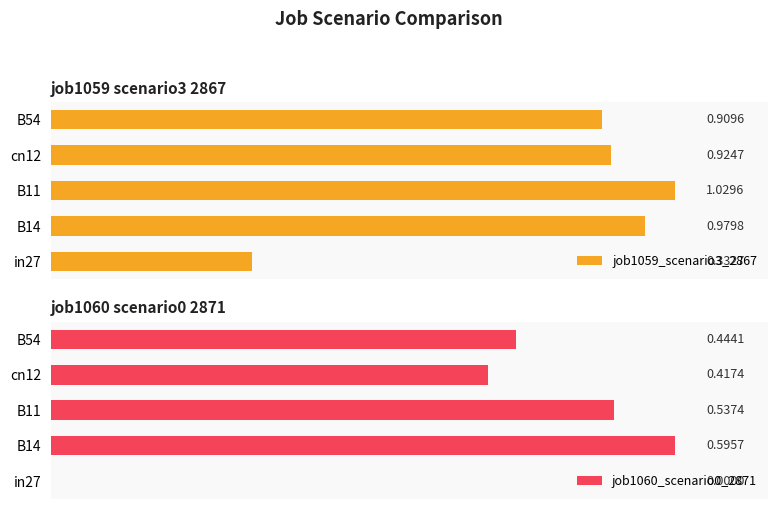

Reading left to right, list all the values displayed in this chart.

job1059_scenario3_2867: 0.3	1.0	1.0	0.9	0.9
job1060_scenario0_2871: 0.0	0.6	0.5	0.4	0.4